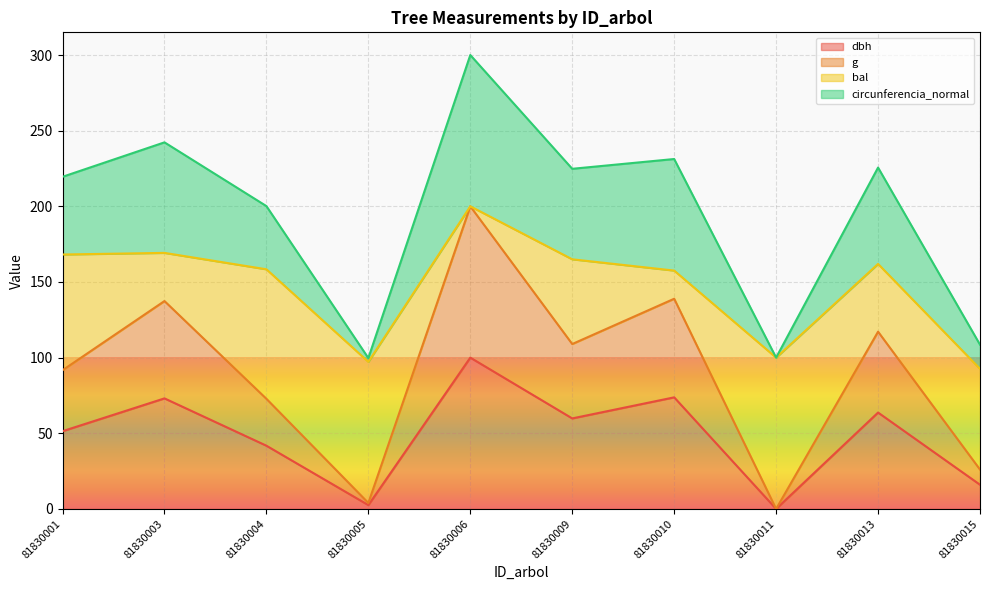

Which series has the largest total across all categories?

circunferencia_normal